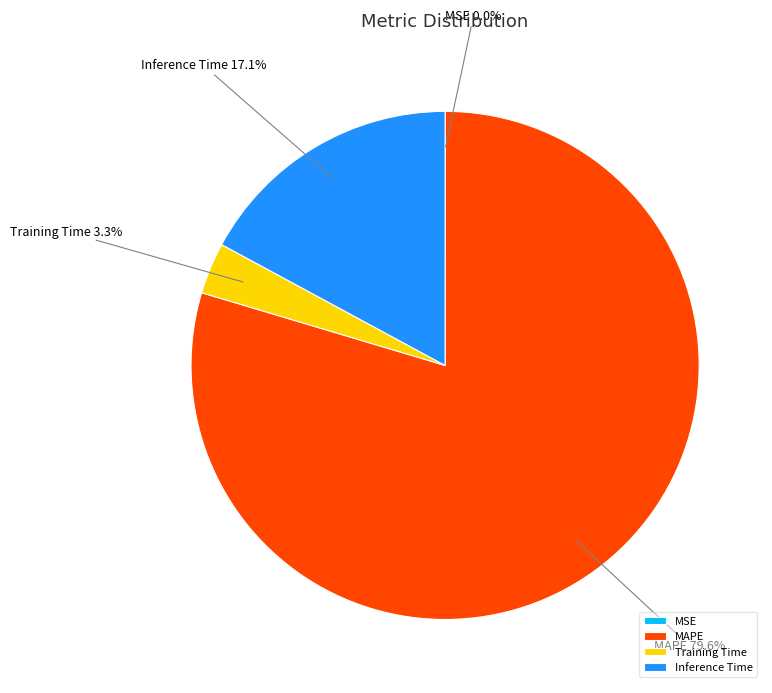

Between Inference Time and MAPE, which is larger?

MAPE